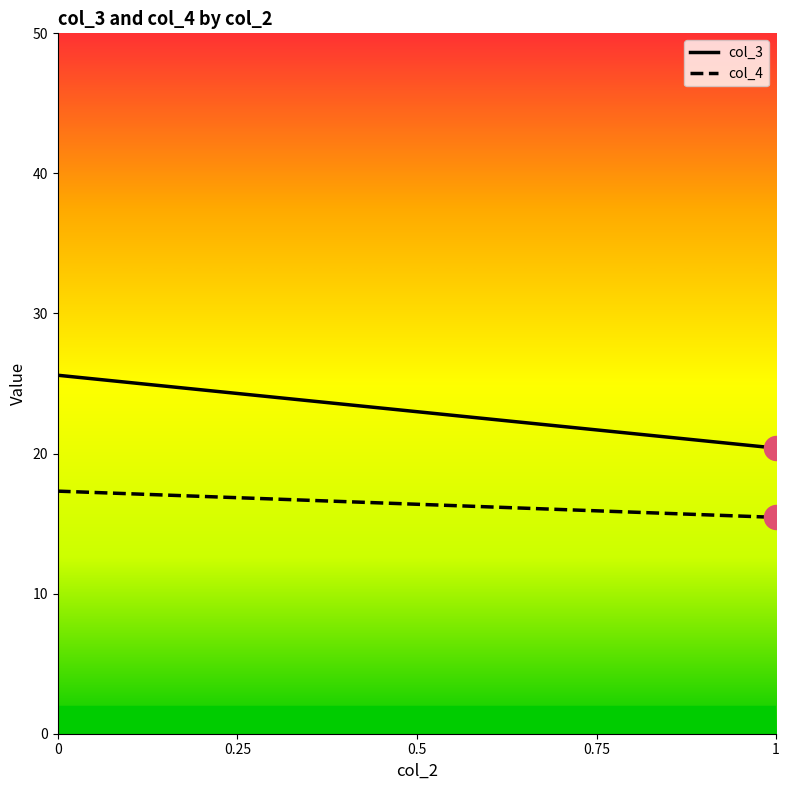

True or false: col_3 and col_4 intersect in this chart.

False